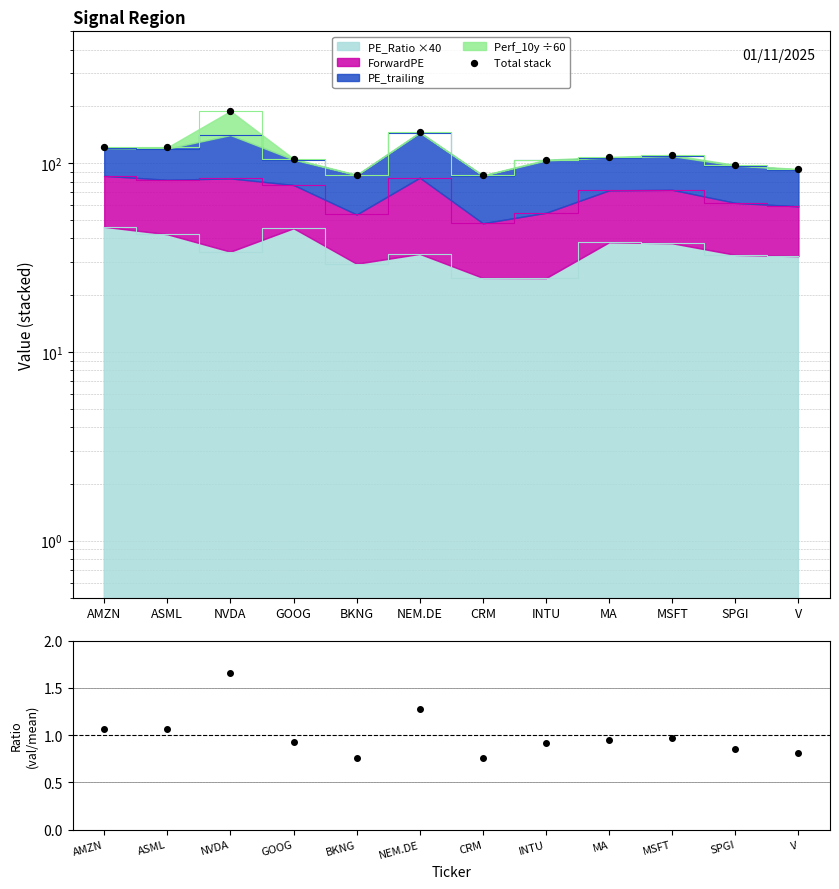

Which series reaches the maximum Y coordinate?

Total stack